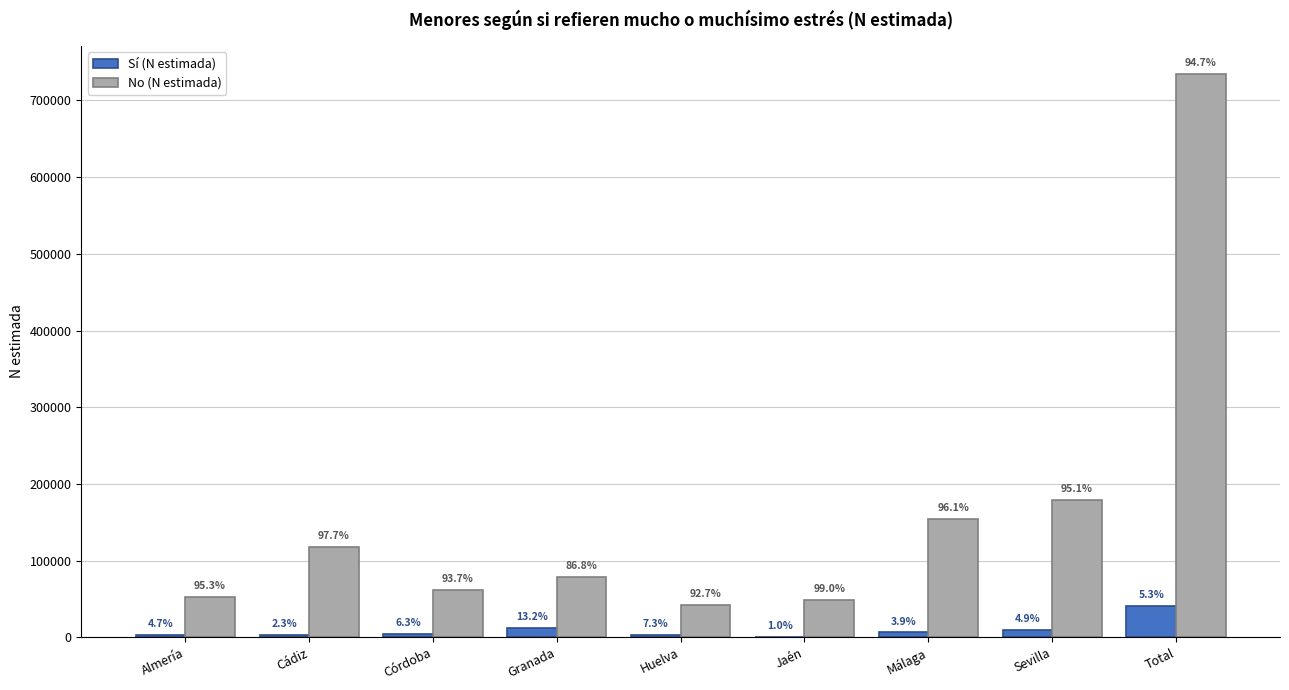

List the series in order of their overall mean, lowest first.

Sí (N estimada), No (N estimada)